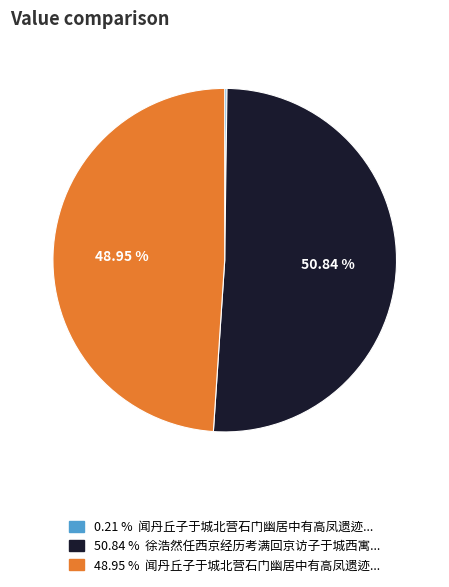

Is there a majority slice in this chart?

Yes